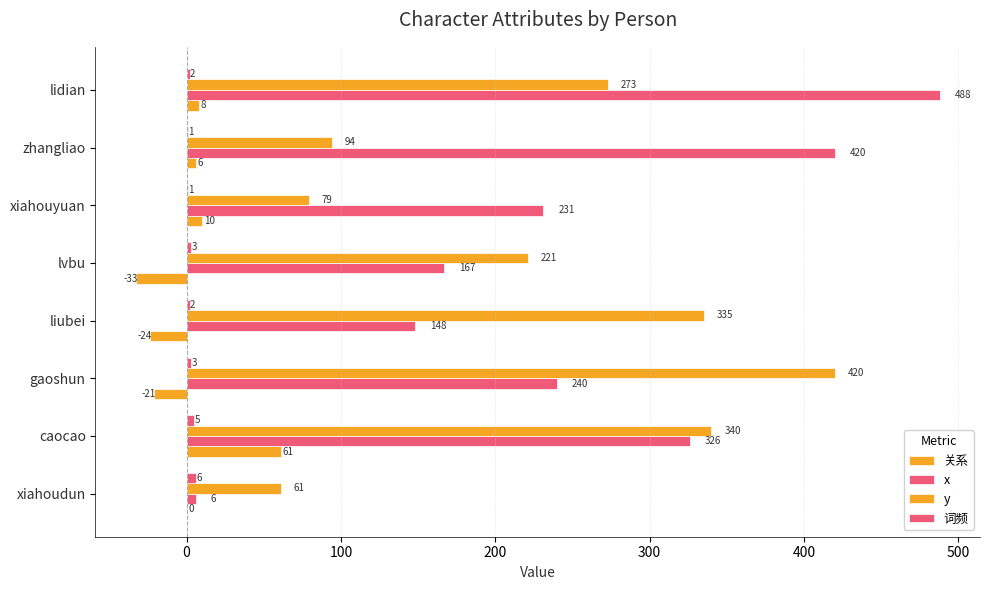

Count the number of data series in this chart.

4